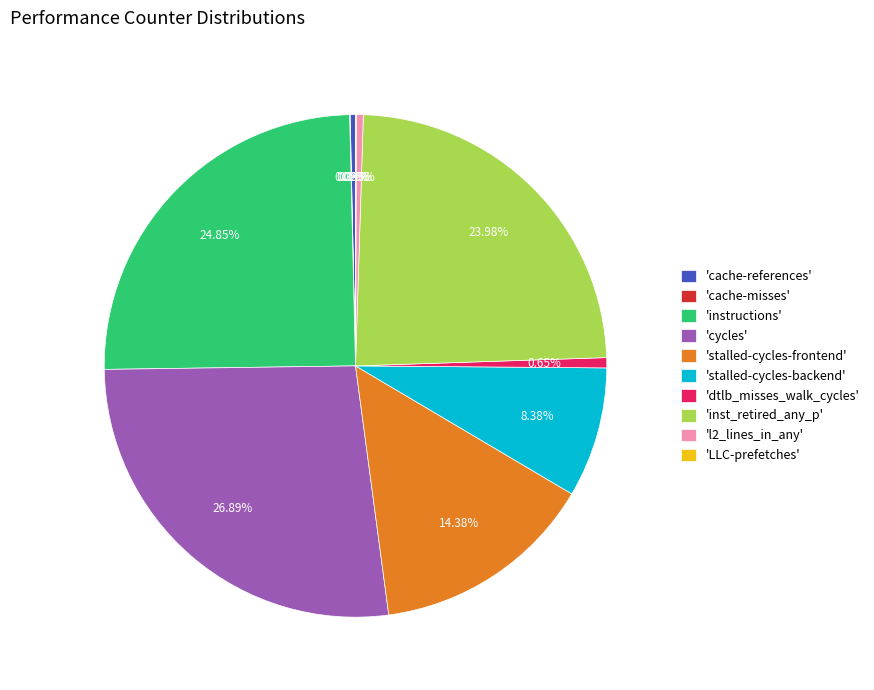

What is the ratio of the value at 'stalled-cycles-frontend' to the value at 'cycles'?

0.5